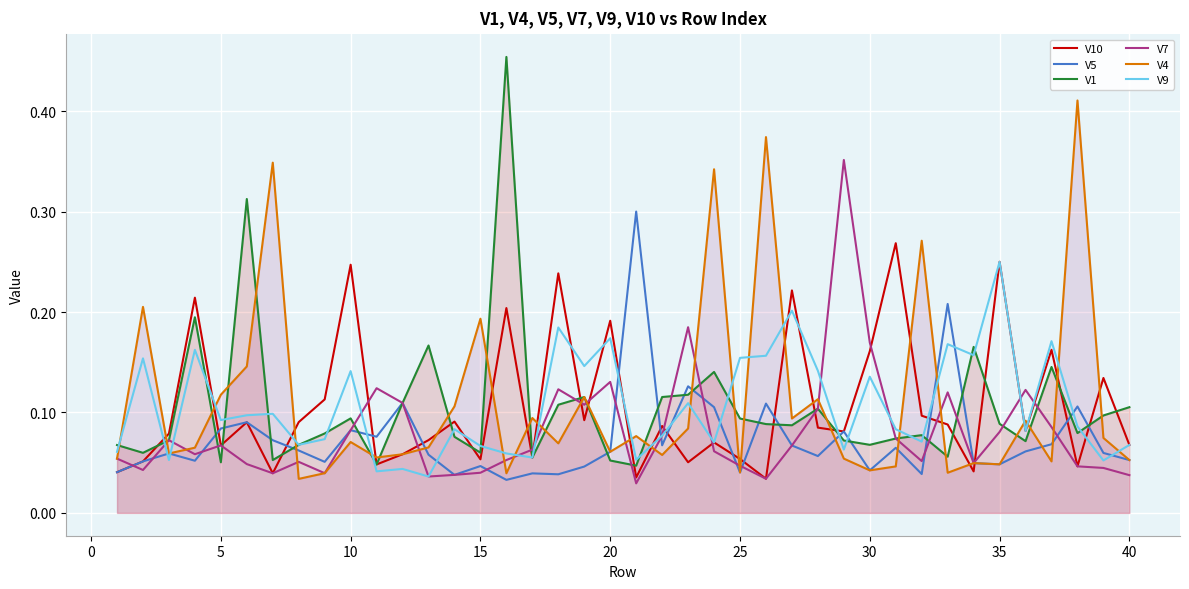

What is the maximum value shown in the chart?

0.5